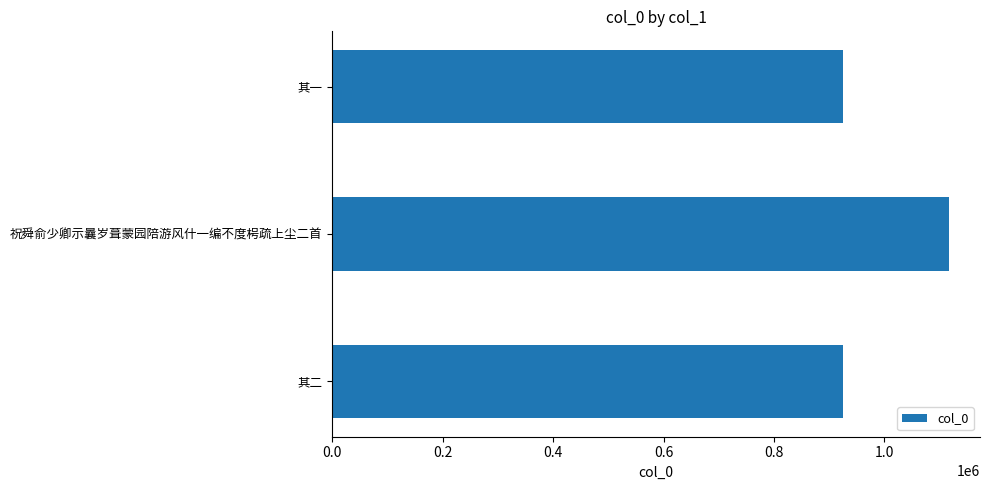

What is the difference between the maximum and minimum values?

192006